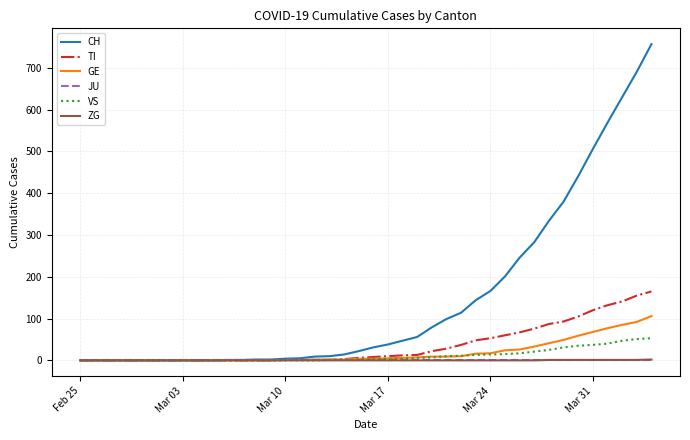

Which series has the largest range (max minus min)?

CH